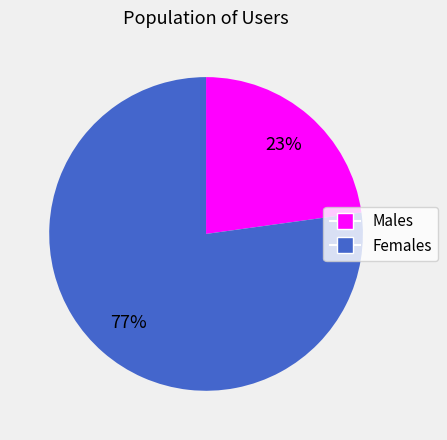

Is there a majority slice in this chart?

Yes